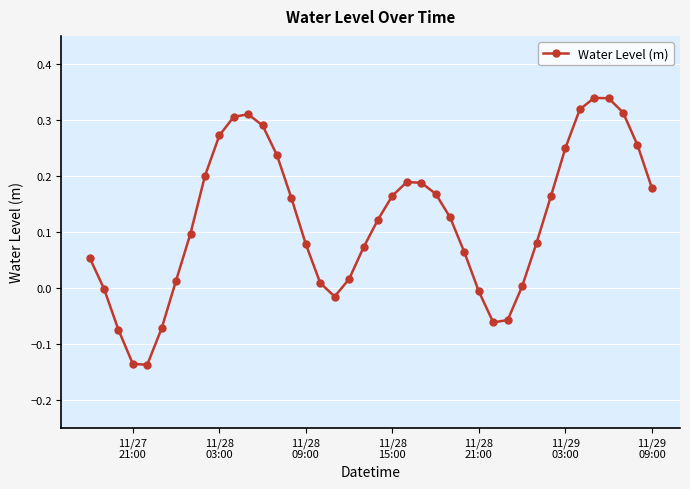

What is the difference between the maximum and second lowest values?

0.5